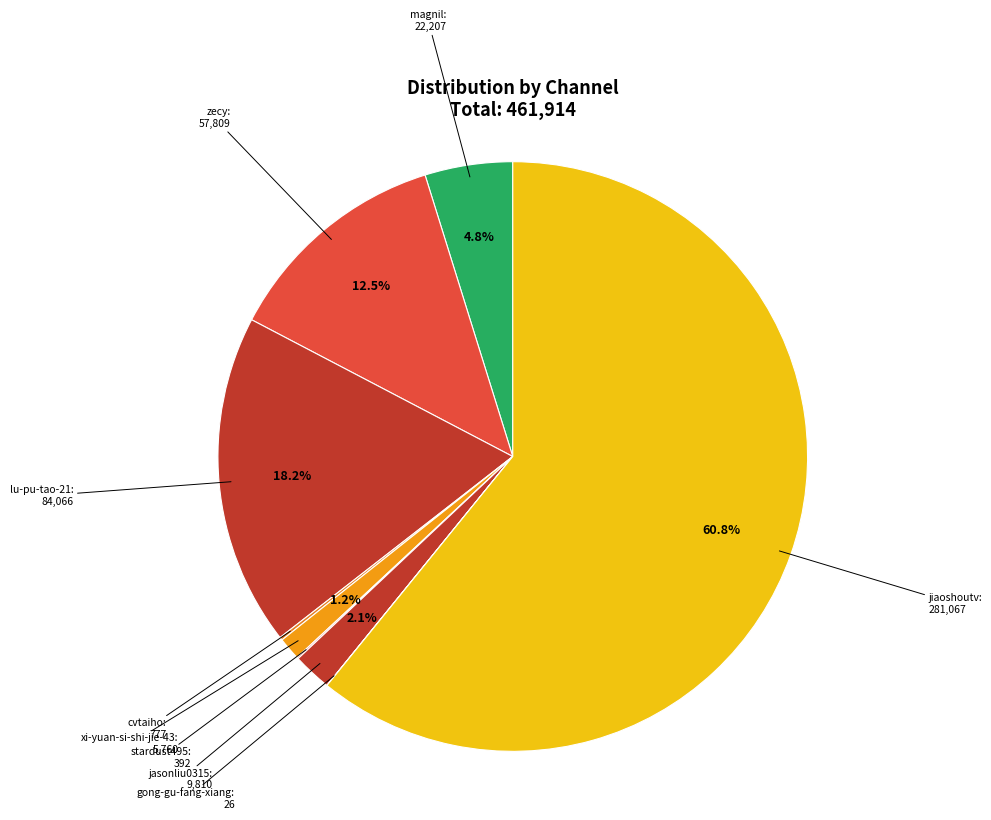

Is there any slice that represents more than half of the pie?

Yes